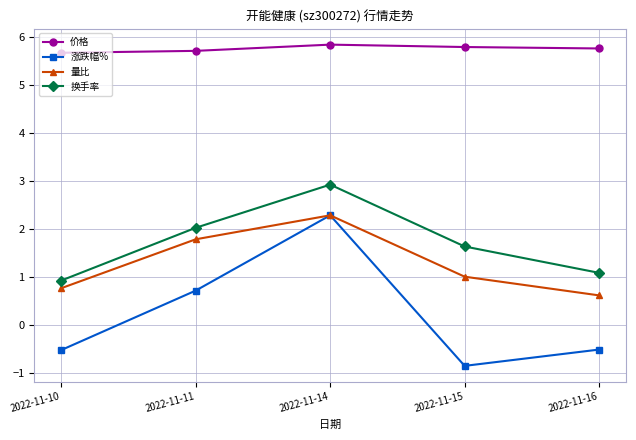

Which category has the highest value in the 涨跌幅% series?

2022-11-14